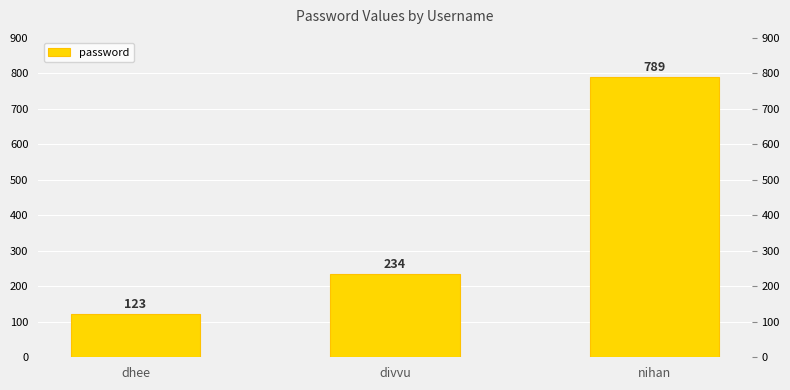

Where does the data first go above 234?

nihan